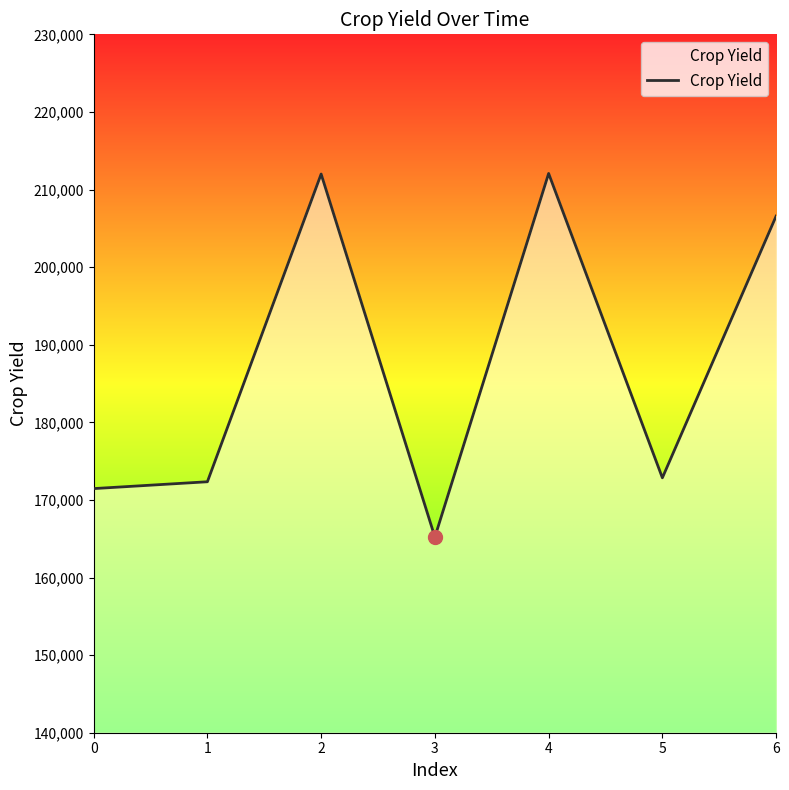

Is it true that the value at 6 is 140324?

False